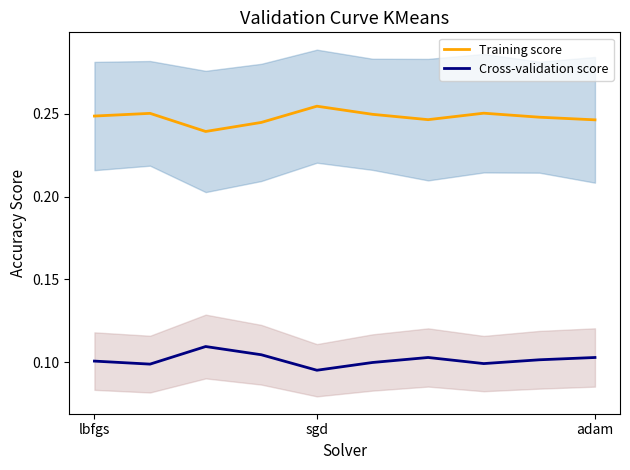

Is the value of Cross-validation score at 3 greater than the value of Training score at 3?

No